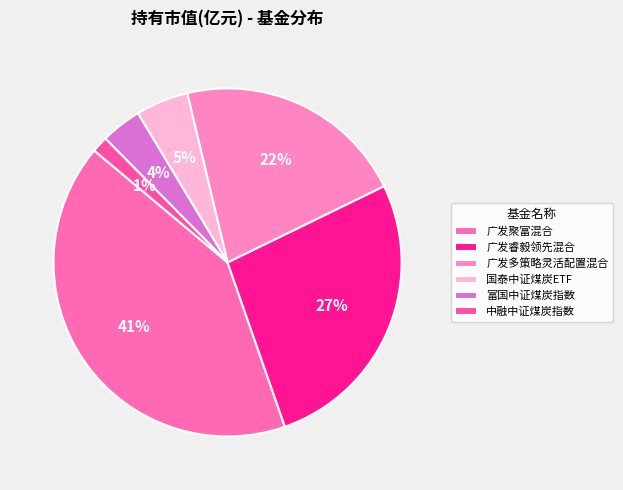

What is the largest slice in the pie chart?

广发聚富混合